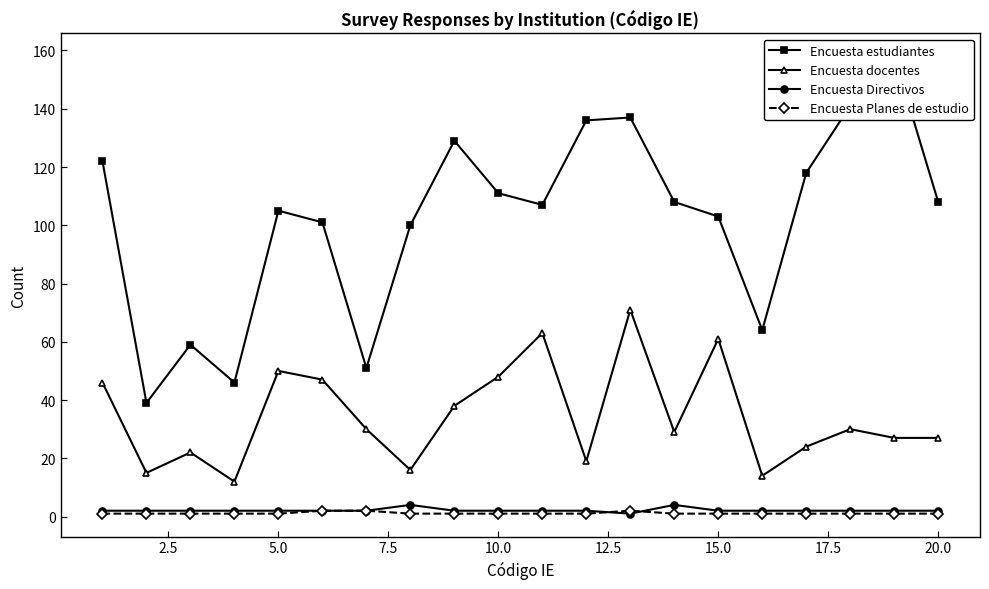

What is the highest value of the Encuesta docentes series?

71